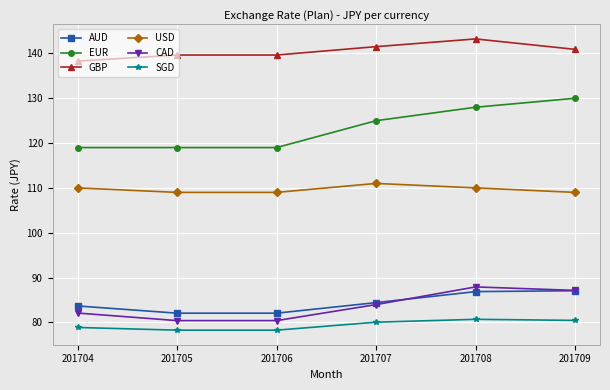

What is the difference between the highest and lowest values at 201704?

59.4